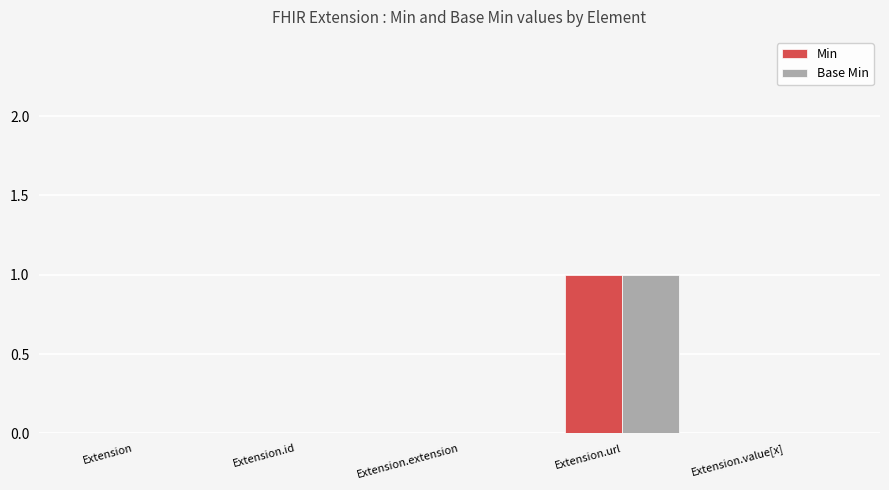

Which category has the highest value across all series?

Extension.url